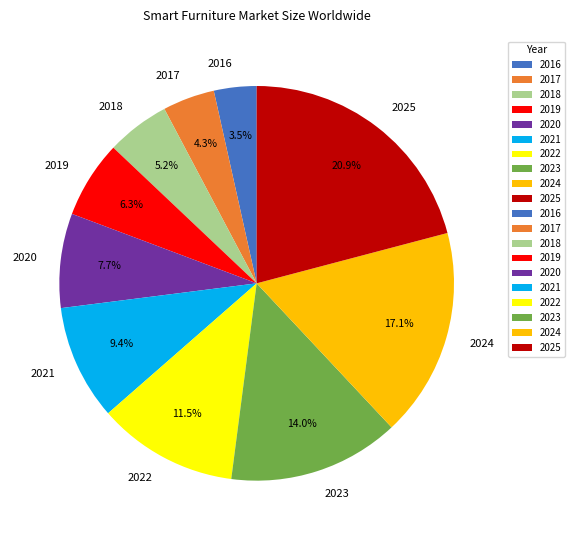

The 2017 slice represents 4% of the pie. True or false?

True